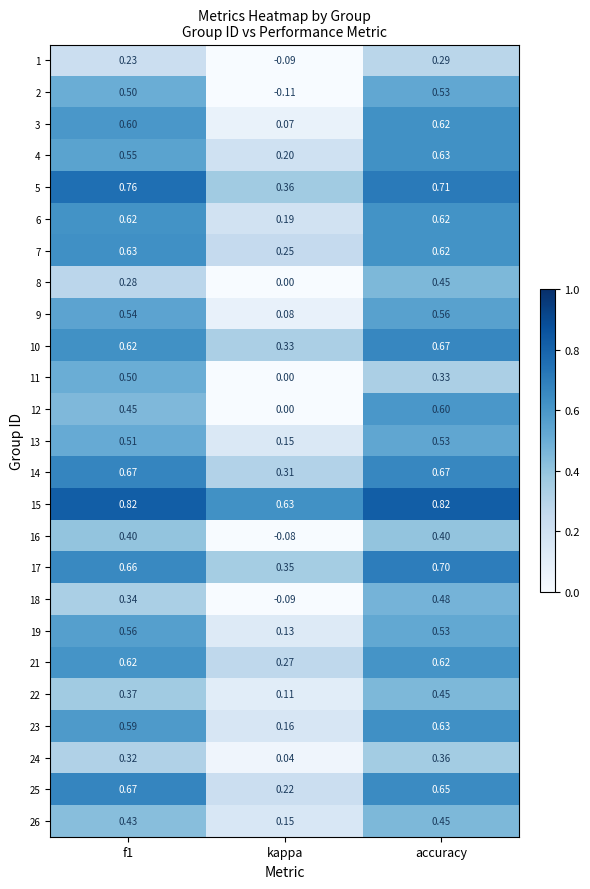

At which category is the sum across all series the highest?

accuracy